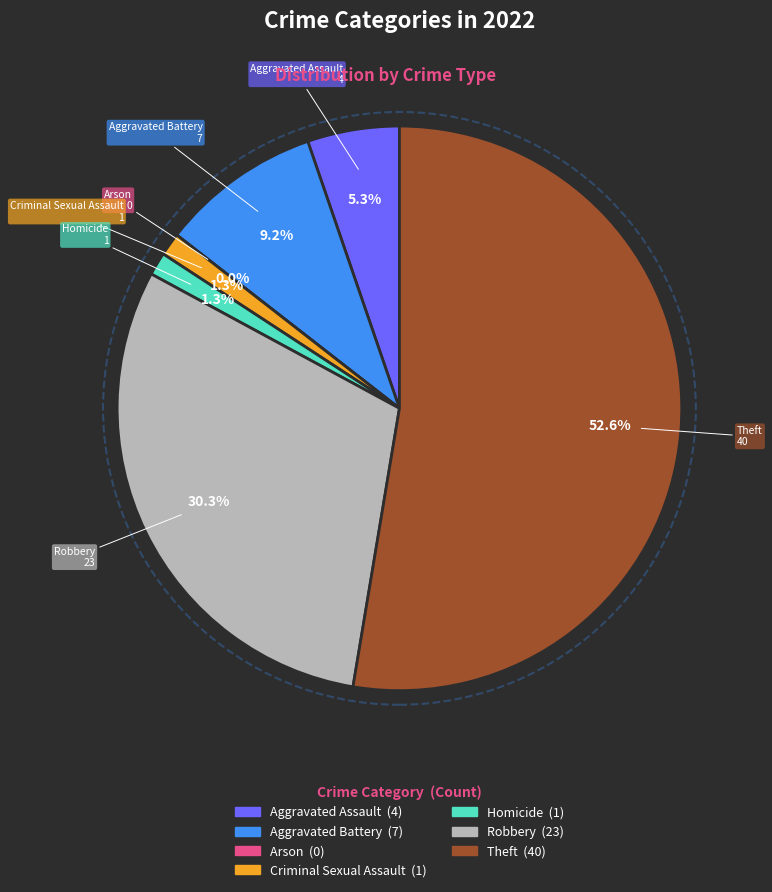

How many slices are in this pie chart?

7